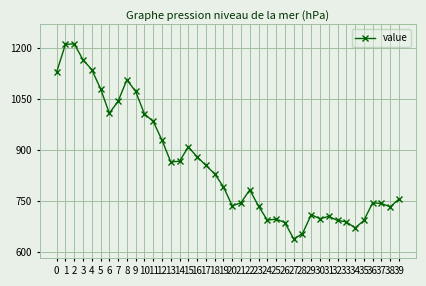

Which category has the lowest value across all series?

27